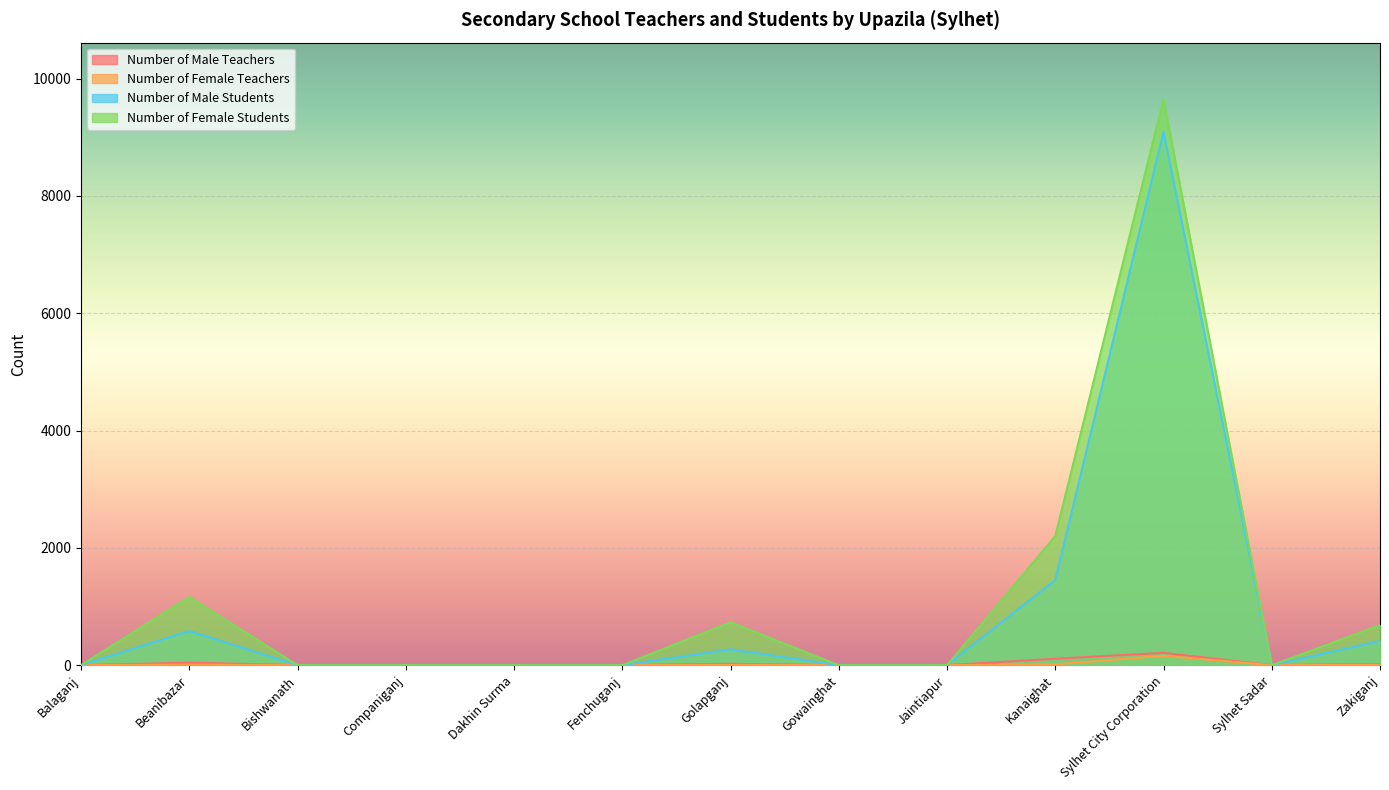

Between Gowainghat and Sylhet Sadar, which series saw the biggest shift?

Number of Male Teachers